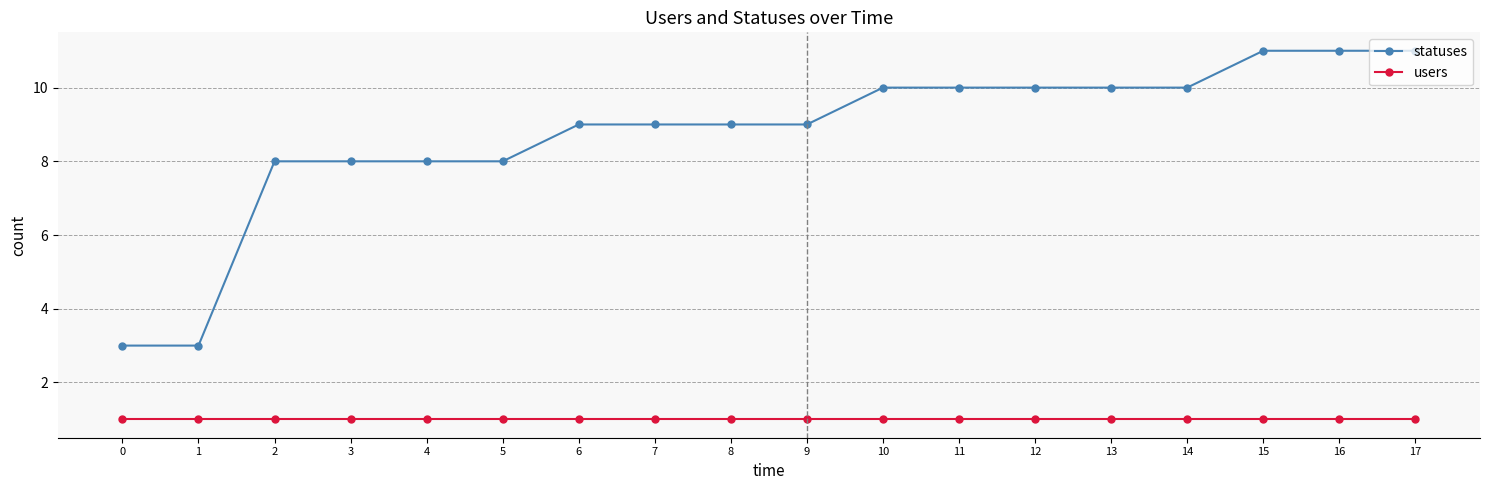

Reading left to right, list all the values displayed in this chart.

statuses: 3	3	8	8	8	8	9	9	9	9	10	10	10	10	10	11	11	11
users: 1	1	1	1	1	1	1	1	1	1	1	1	1	1	1	1	1	1